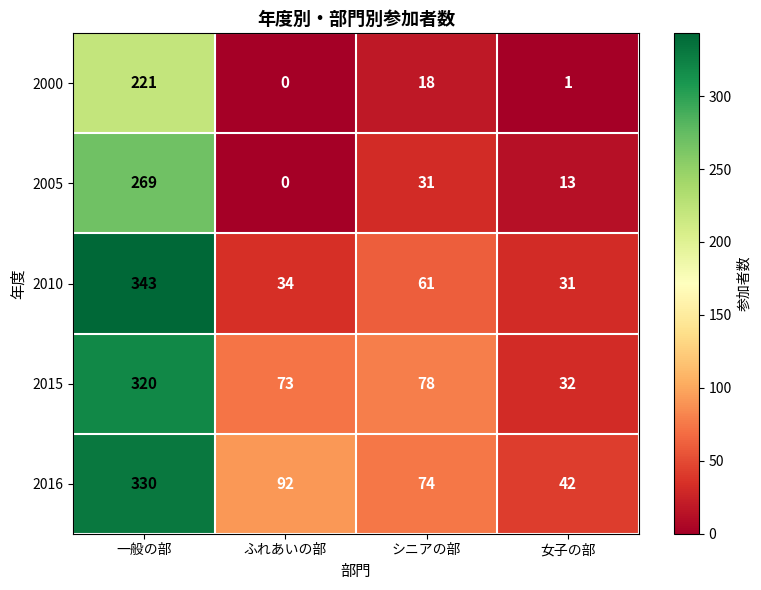

Reading left to right, what are all the values shown in this chart?

2000: 一般の部=221	ふれあいの部=0	シニアの部=18	女子の部=1
2005: 一般の部=269	ふれあいの部=0	シニアの部=31	女子の部=13
2010: 一般の部=343	ふれあいの部=34	シニアの部=61	女子の部=31
2015: 一般の部=320	ふれあいの部=73	シニアの部=78	女子の部=32
2016: 一般の部=330	ふれあいの部=92	シニアの部=74	女子の部=42